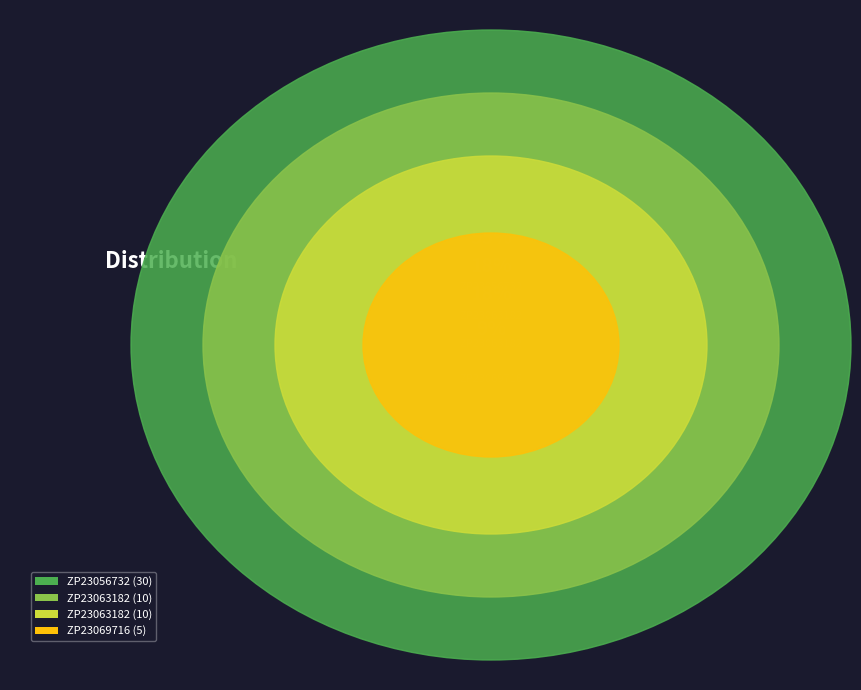

Approximately how many times larger is the value at ZP23063182 compared to ZP23063182?

1.0